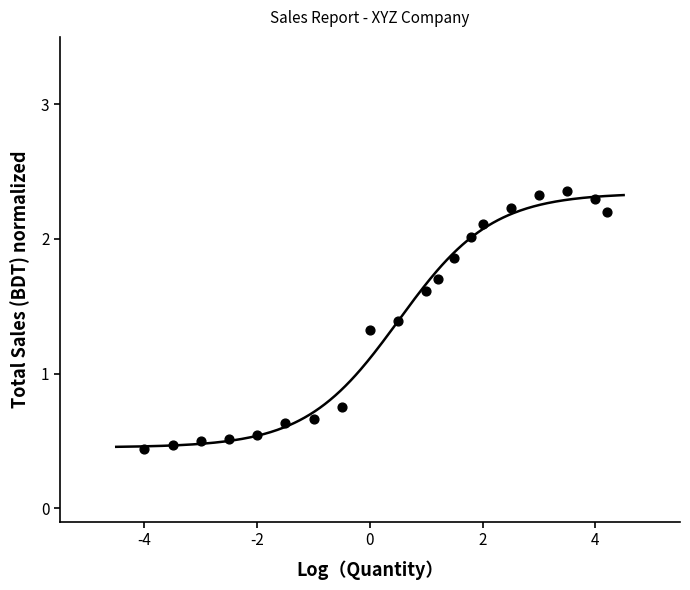

What is the range of X values (max minus min)?

8.2